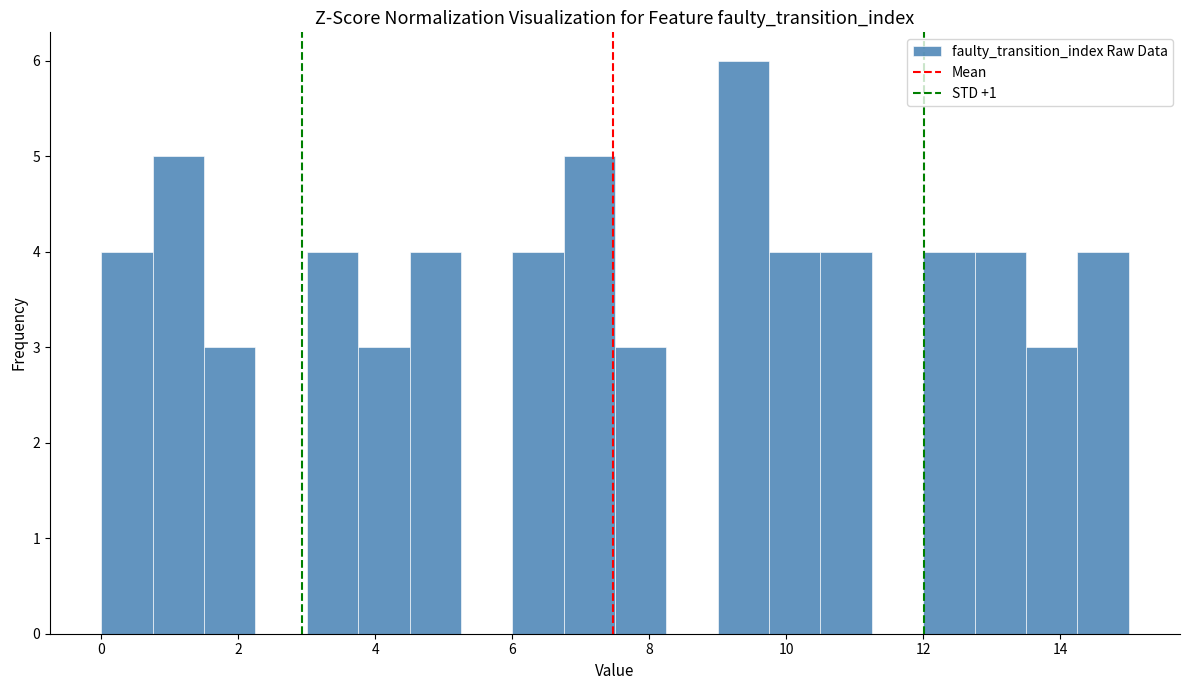

Read against the x-axis, roughly where is the centre of the tallest bar?

9.4